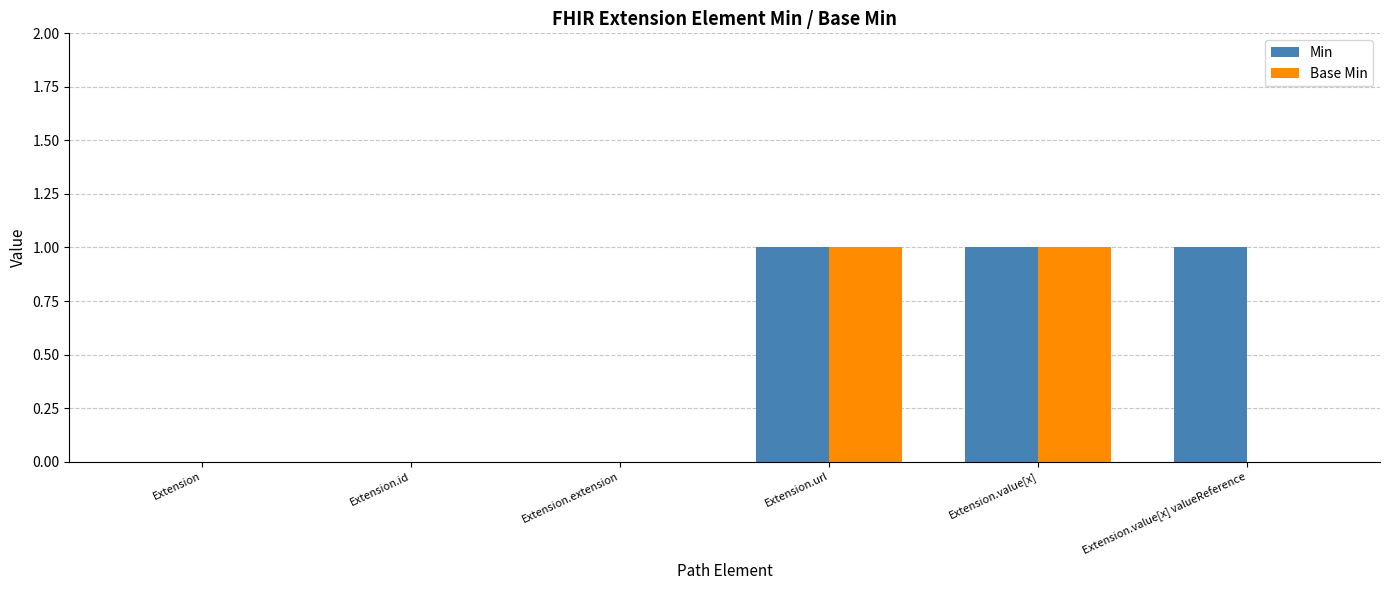

Does the chart contain stacked bars?

No